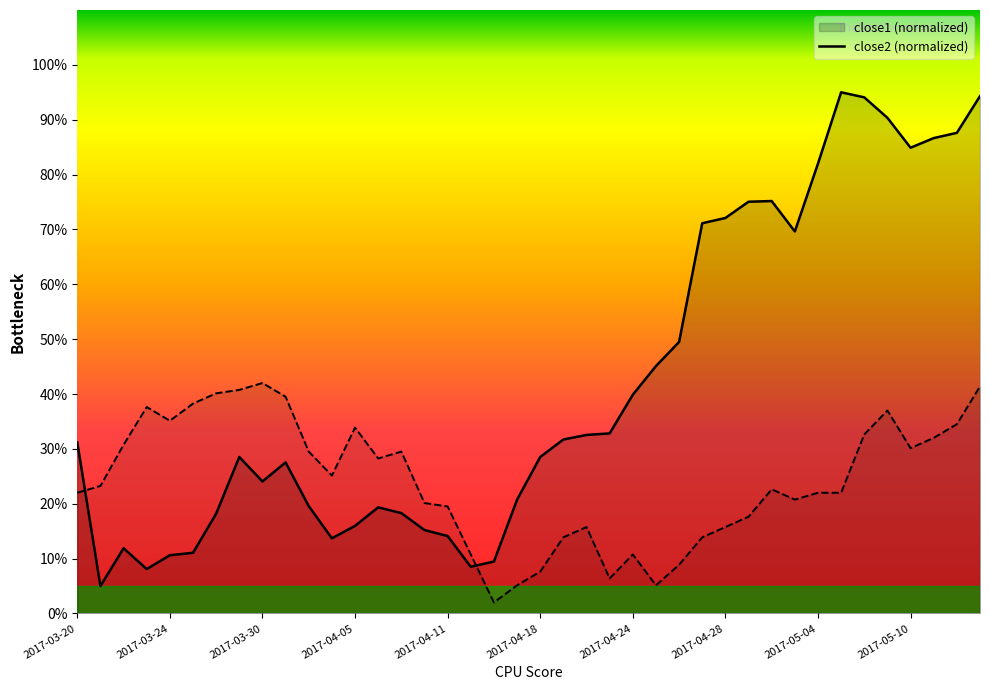

The value of close1 at 2017-04-24 is 71.4. True or false?

False